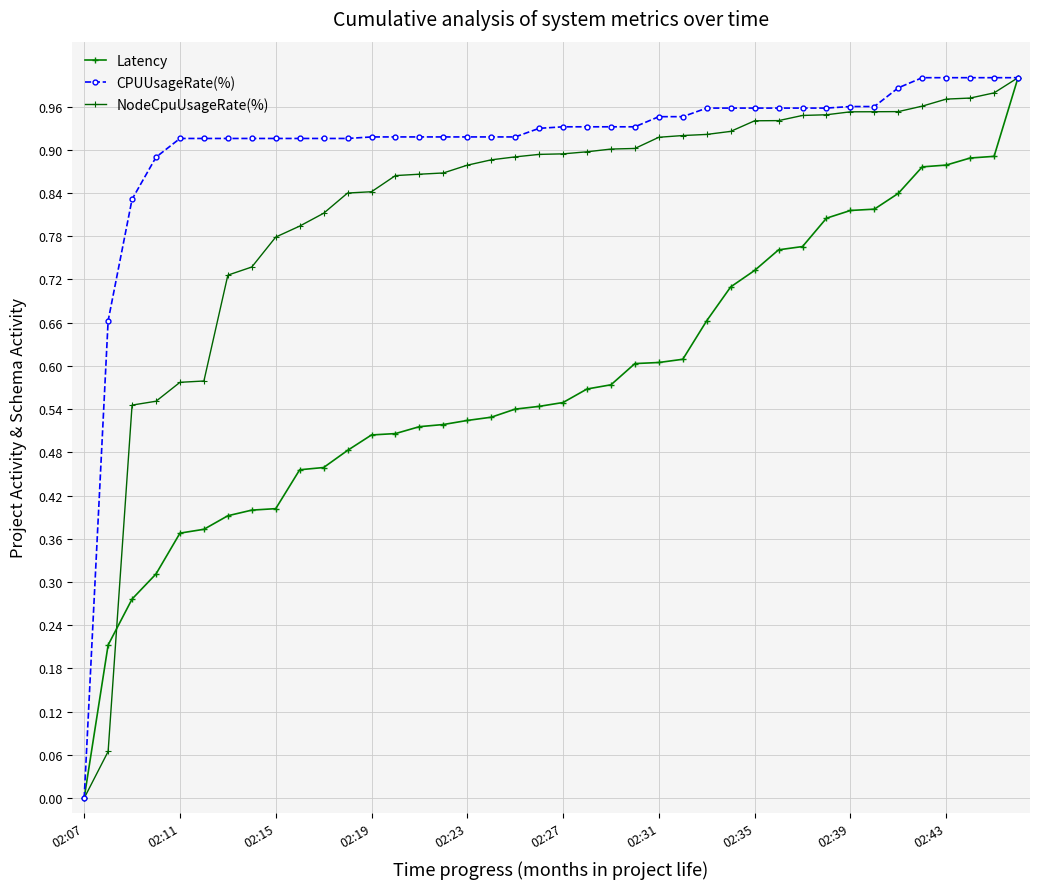

How many lines are shown in the chart?

3